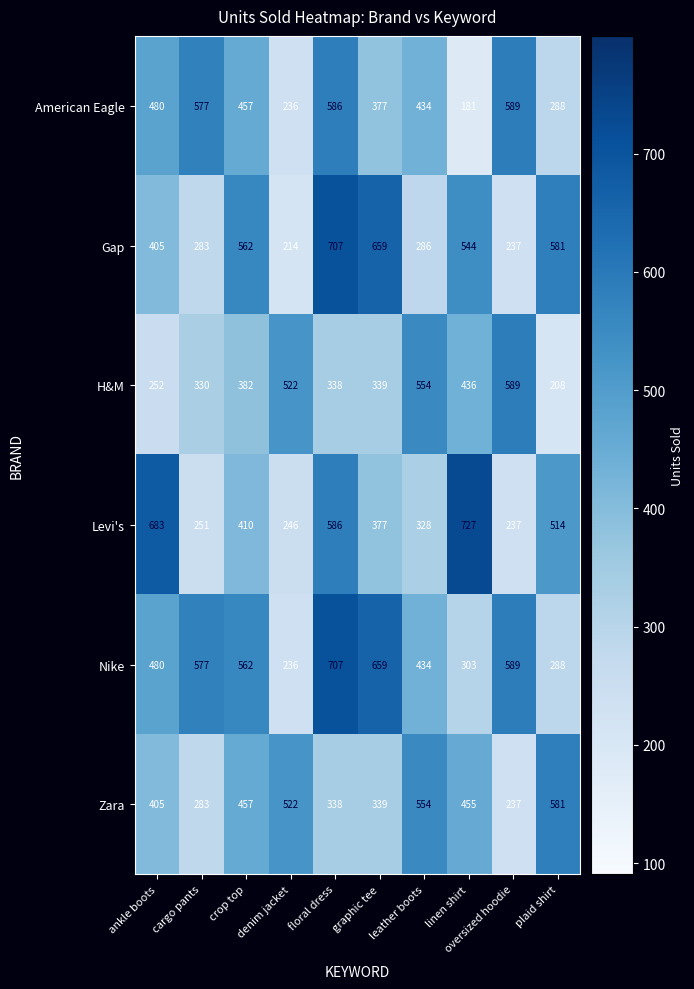

List the labels in order of H&M value, largest first.

oversized hoodie, leather boots, denim jacket, linen shirt, crop top, graphic tee, floral dress, cargo pants, ankle boots, plaid shirt